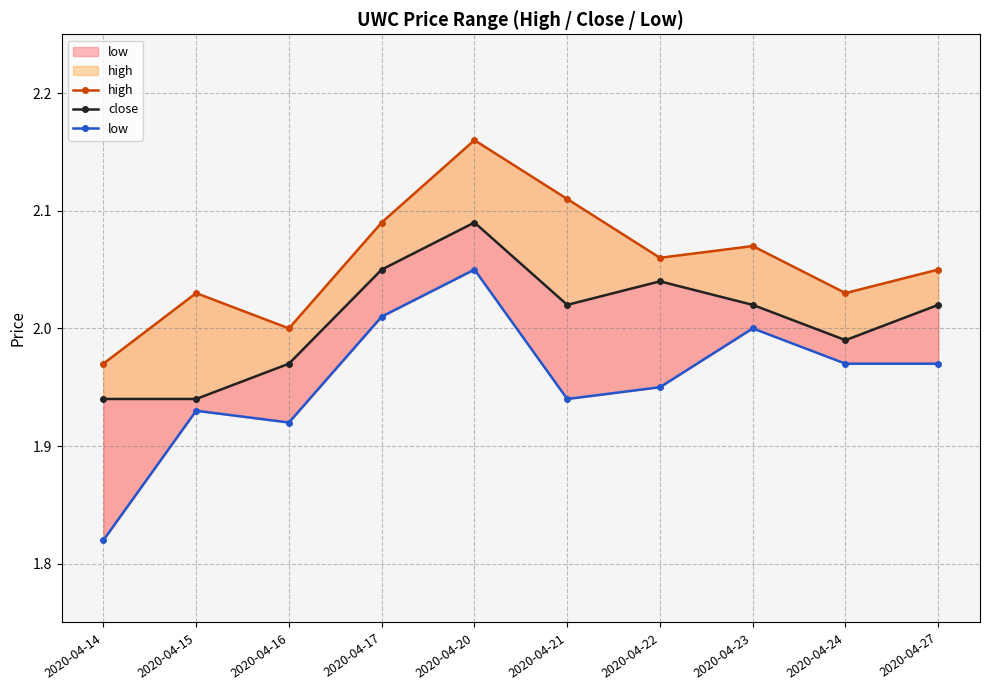

What value does the low series have at 2020-04-22?

1.9